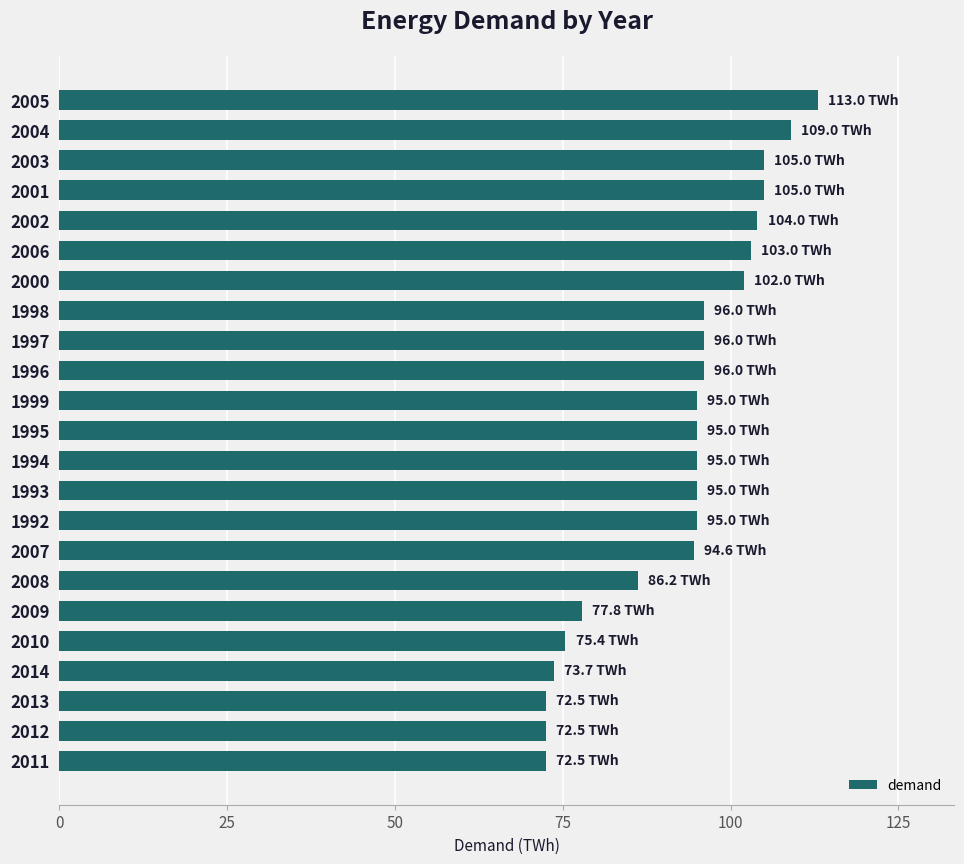

What is the sum of the values at 2013 and 2006?

175.5